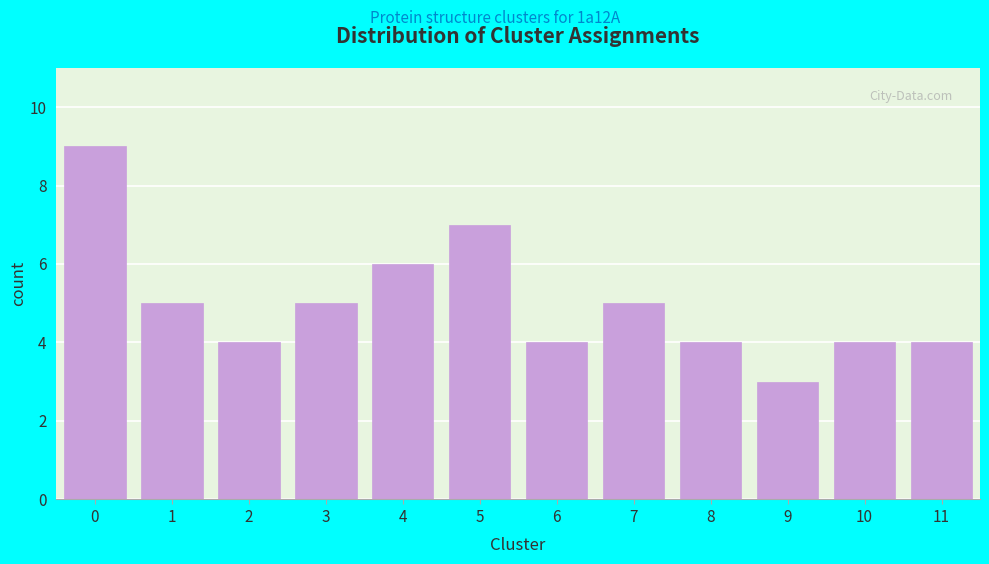

Reading left to right, transcribe all the data shown in this chart.

0=9	1=5	2=4	3=5	4=6	5=7	6=4	7=5	8=4	9=3	10=4	11=4